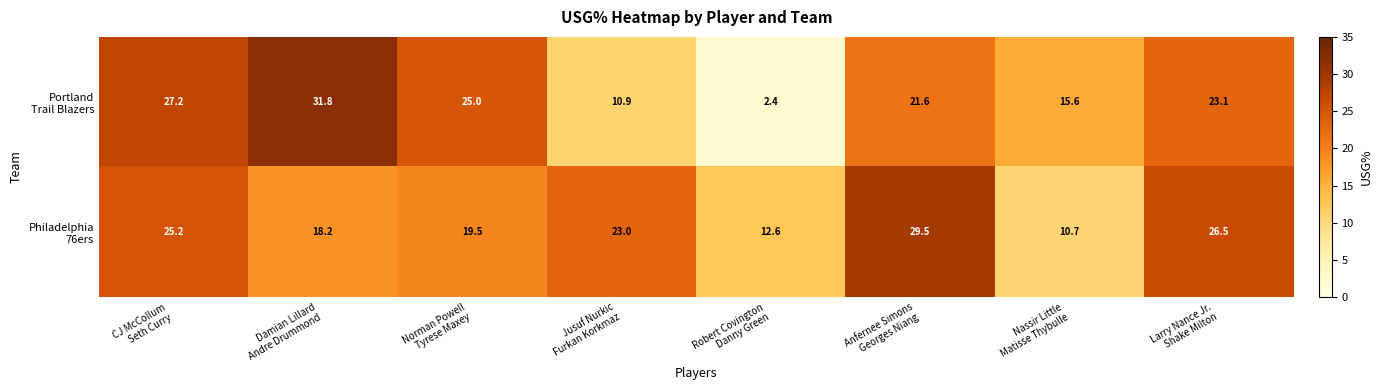

At how many categories does at least one series exceed 20?

6